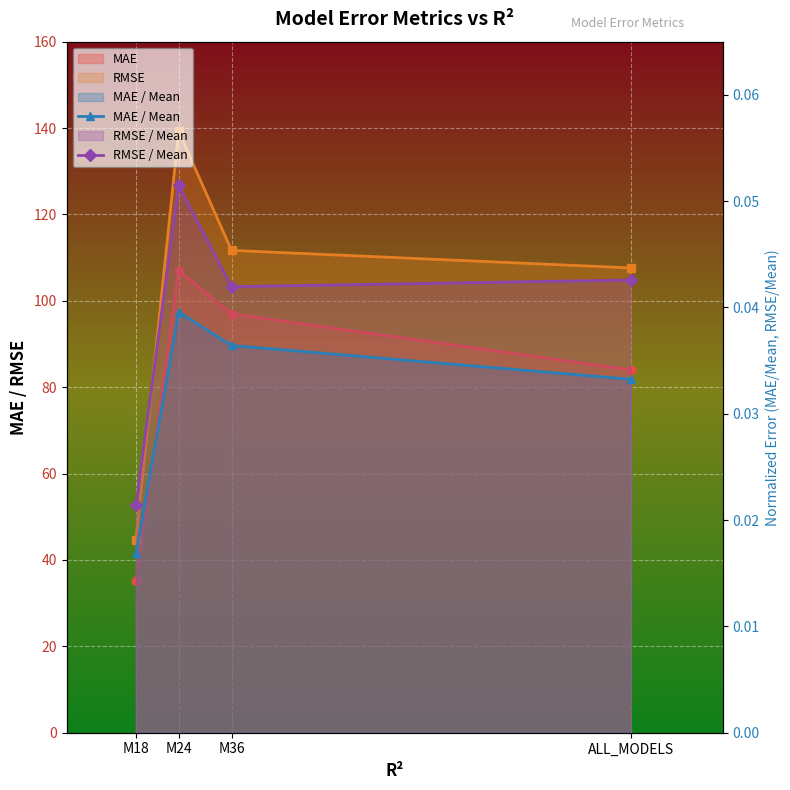

Reading left to right, what are all the values shown in this chart?

MAE / Mean: 0.0	0.0	0.0	0.0
RMSE / Mean: 0.0	0.1	0.0	0.0